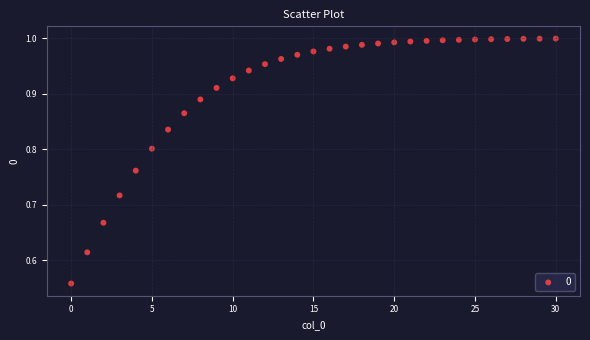

What is the range of Y values (max minus min)?

0.4